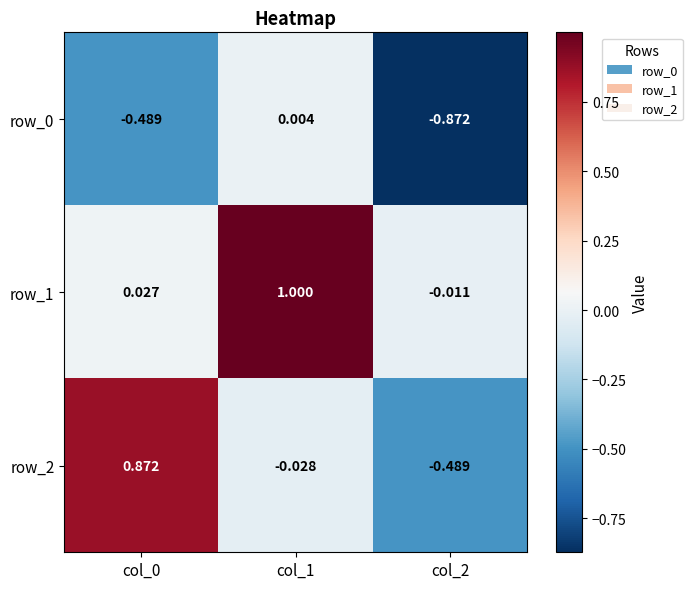

Is the value of row_1 at col_2 greater than the value of row_2 at col_1?

Yes